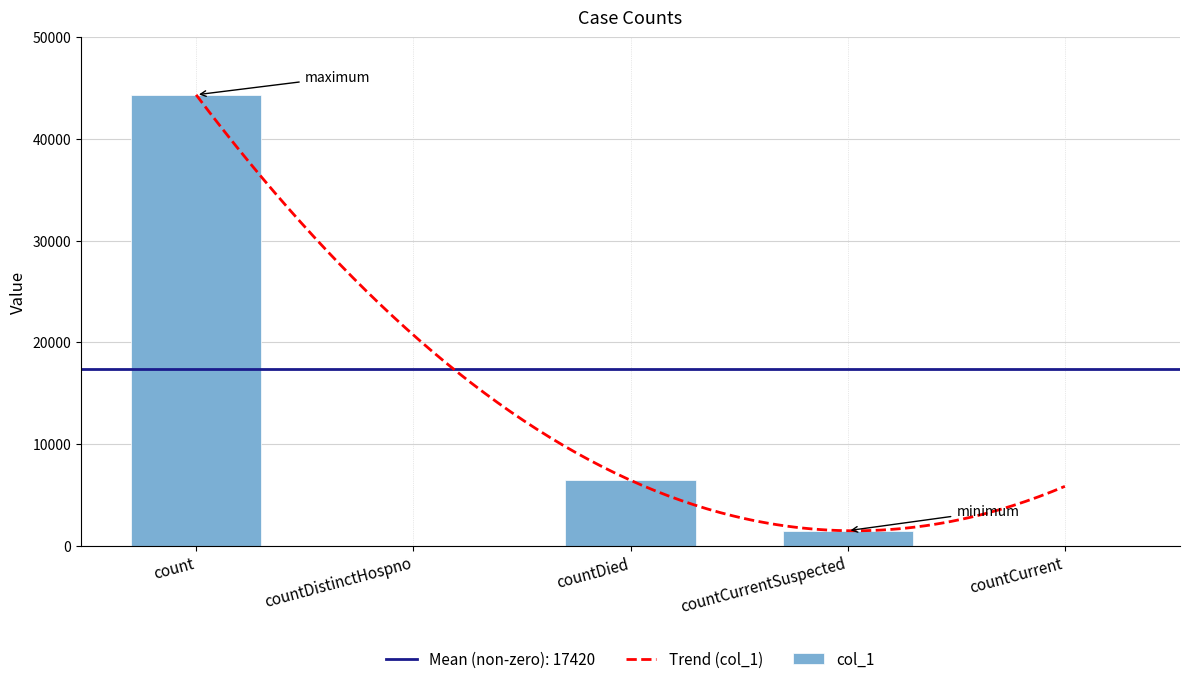

Which has a higher value, countCurrent or countDied?

countDied